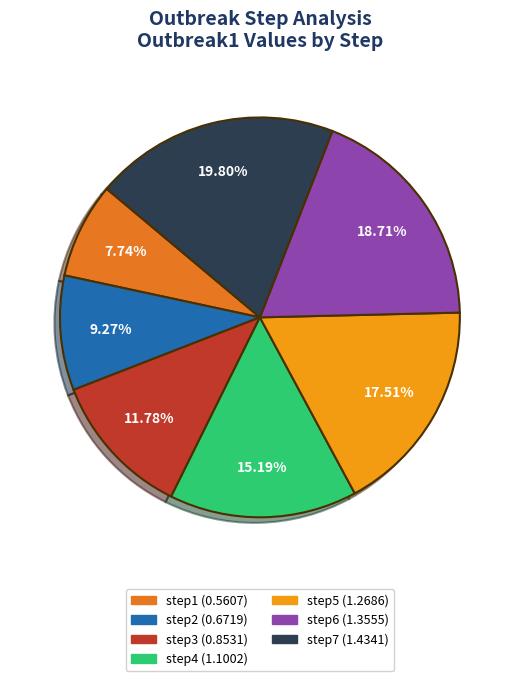

What percentage is NOT represented by step4?

84.8%